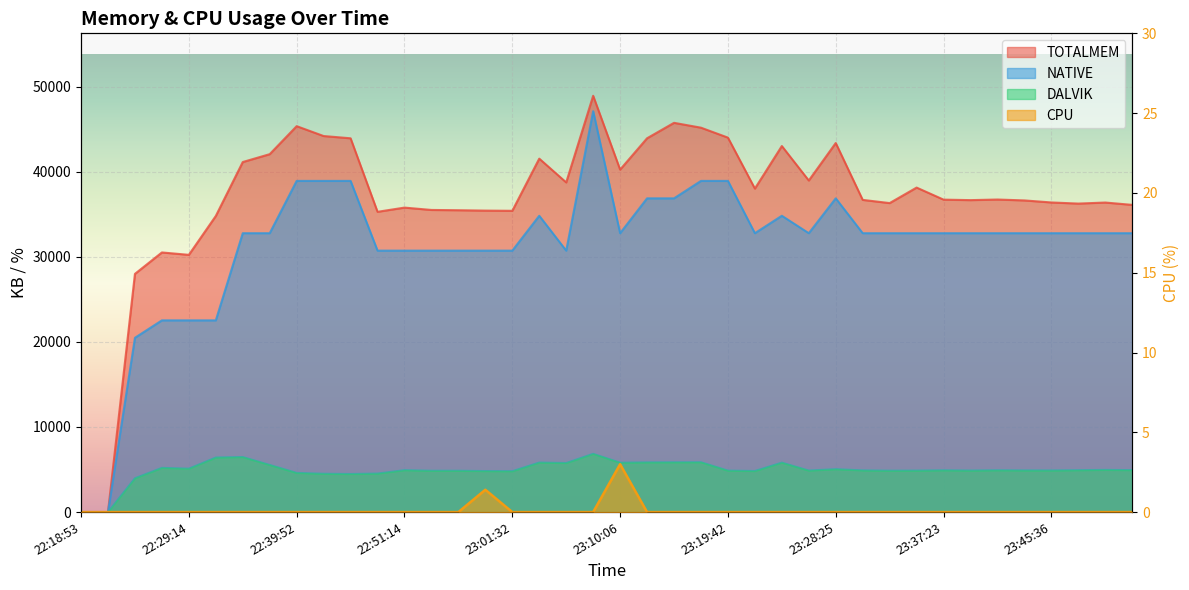

How many values in the NATIVE series exceed 32768?

11